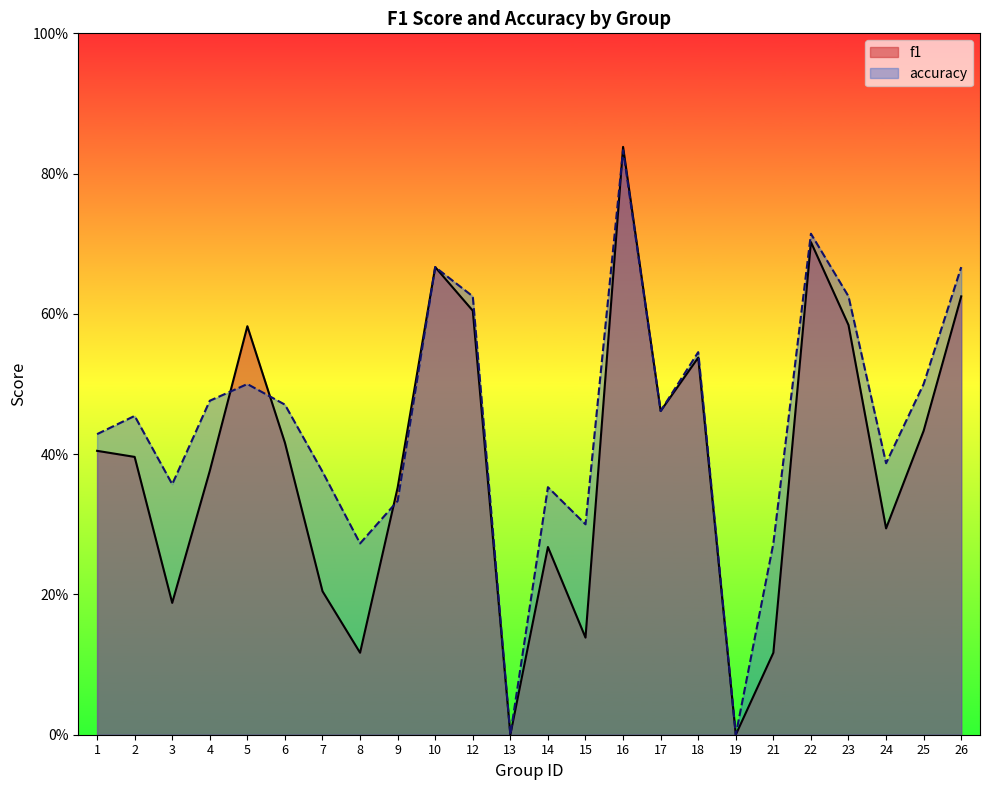

Where is the first local minimum for f1?

3